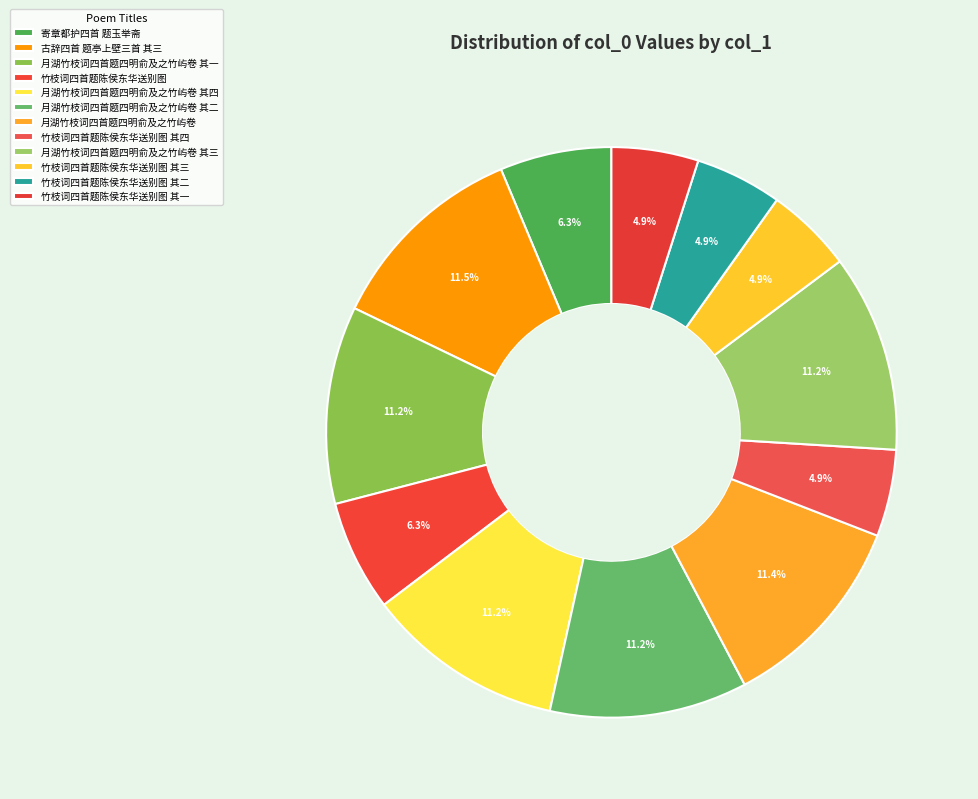

Count the number of slices in the pie.

12